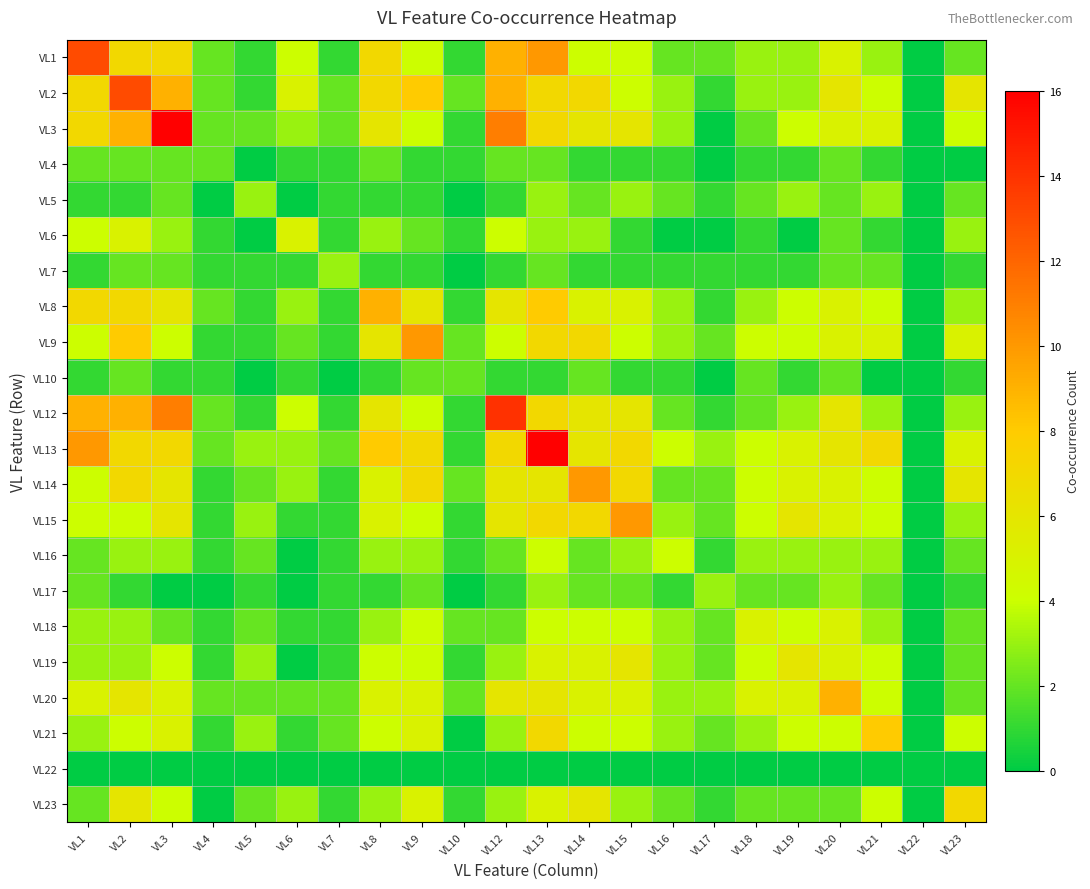

Which category has the lowest value across all series?

VL22